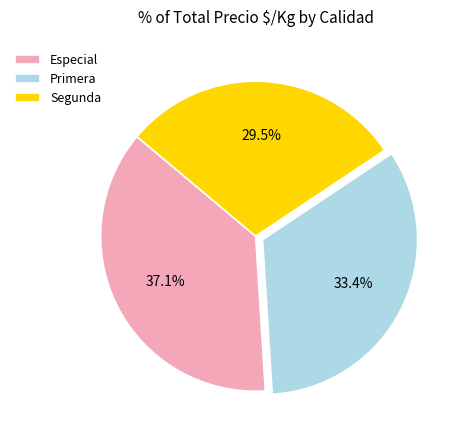

To the nearest percent, what is the difference between the largest and smallest slice percentages?

8%